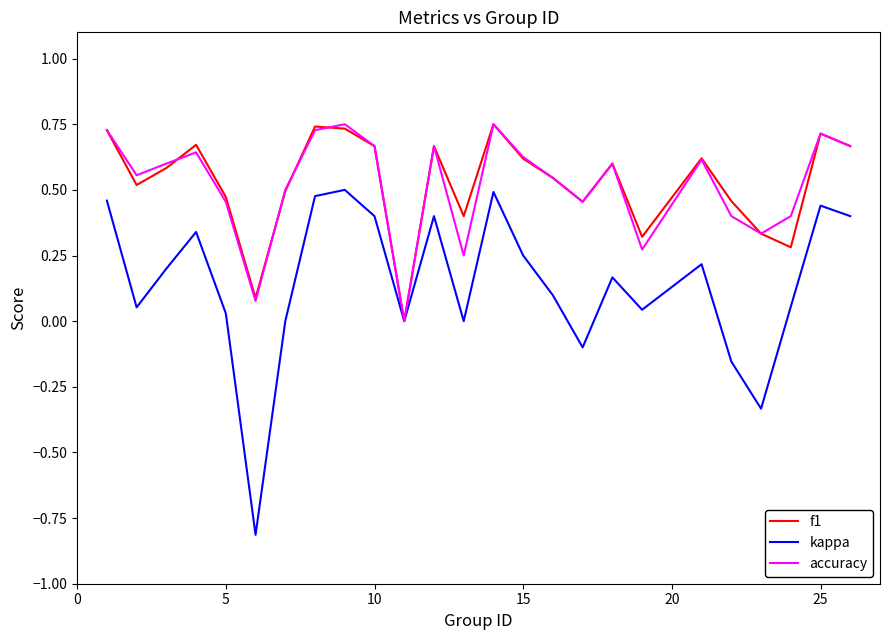

What is the lowest value of the kappa series?

-0.8